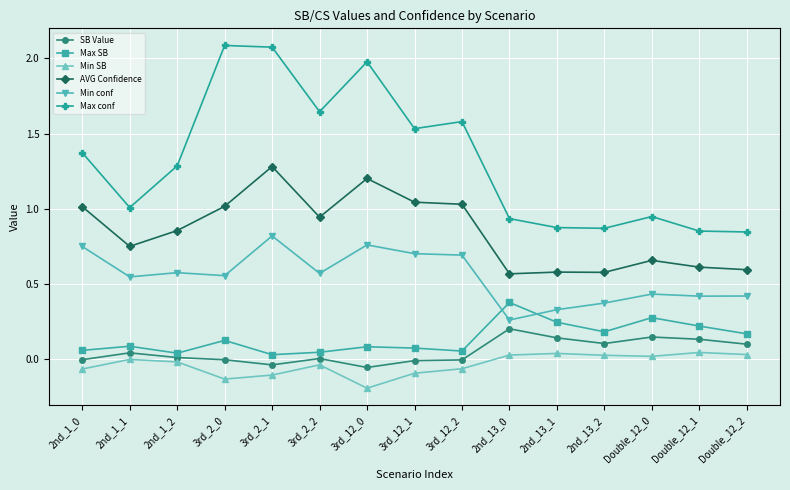

True or false: Max conf and AVG Confidence cross at least once.

False